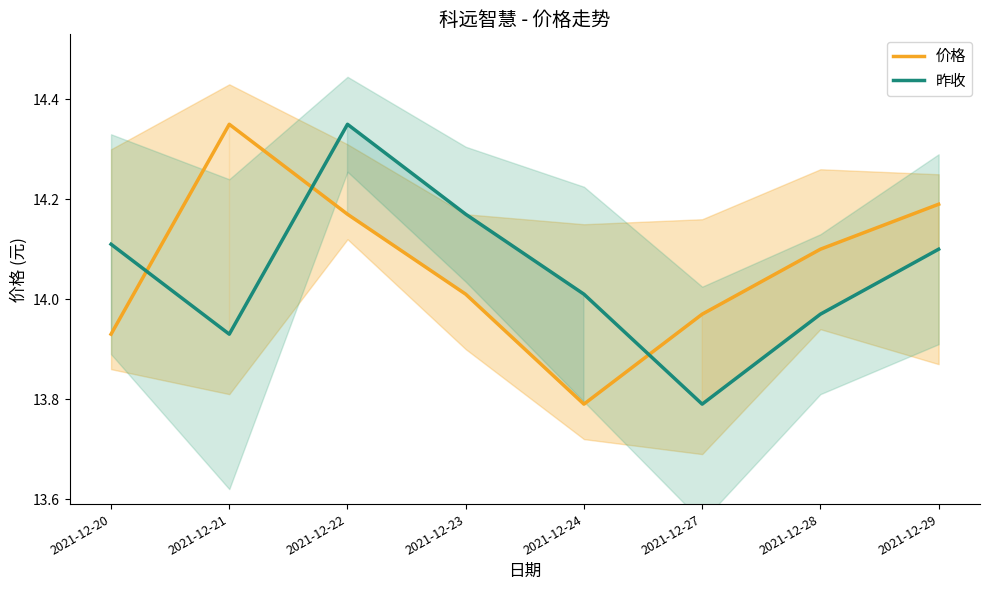

What is the value of the 昨收 point at the 1st from the left?

14.1